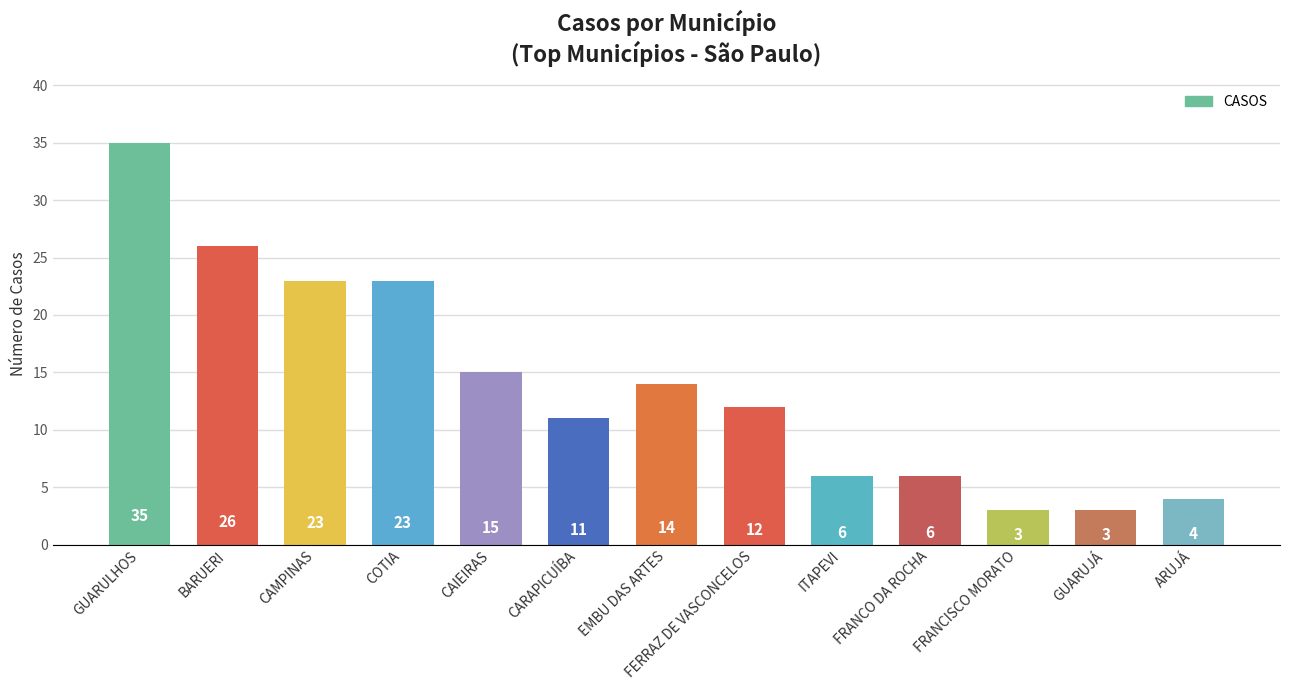

Reading right to left, transcribe all the data shown in this chart.

ARUJÁ=4	GUARUJÁ=3	FRANCISCO MORATO=3	FRANCO DA ROCHA=6	ITAPEVI=6	FERRAZ DE VASCONCELOS=12	EMBU DAS ARTES=14	CARAPICUÍBA=11	CAIEIRAS=15	COTIA=23	CAMPINAS=23	BARUERI=26	GUARULHOS=35